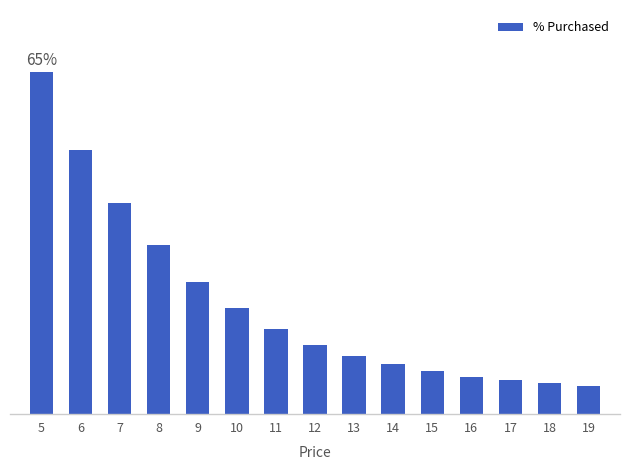

Which category has the lowest value across all series?

19